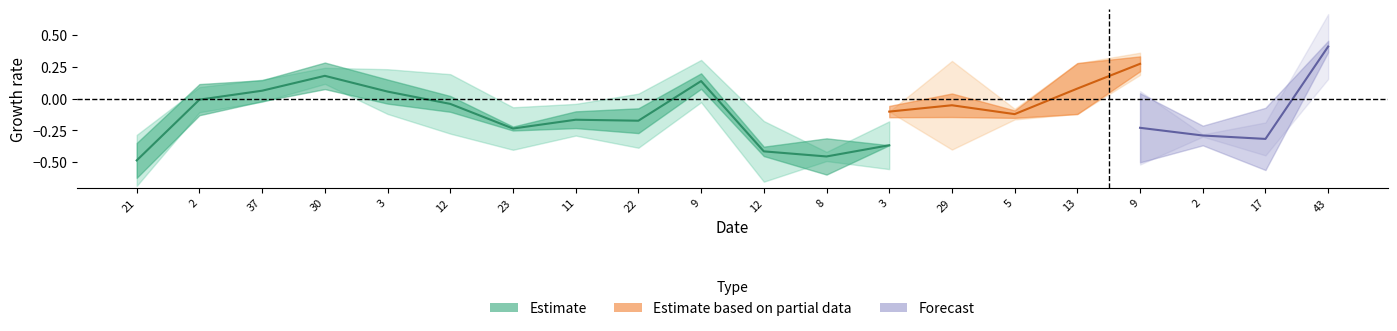

What is the label of the 11th point from the right?

9